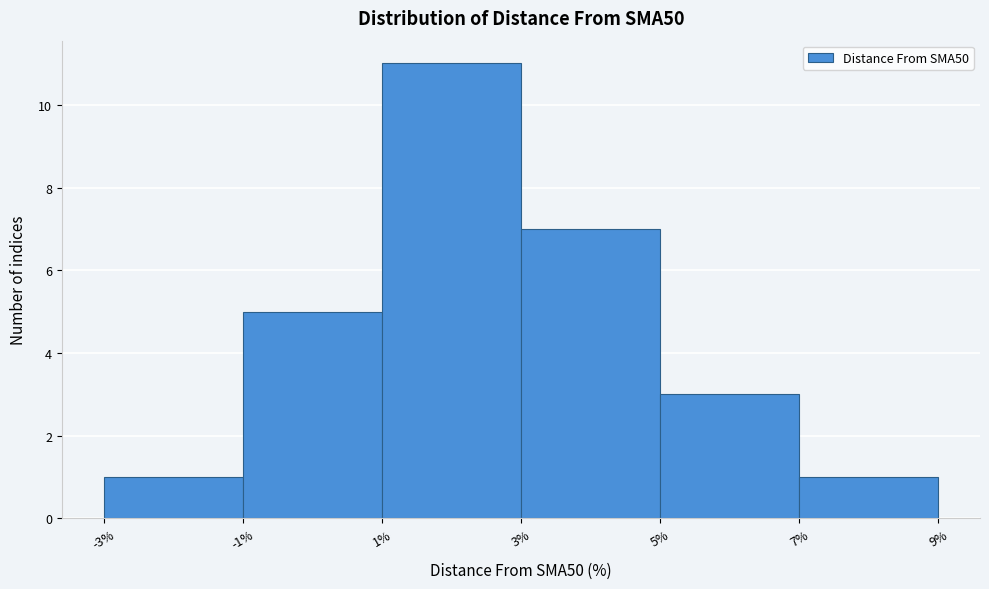

What is the height of the bar covering -1% to 1% on the x-axis? The values are not printed on the chart, so give them approximately, as read against the axis.

5